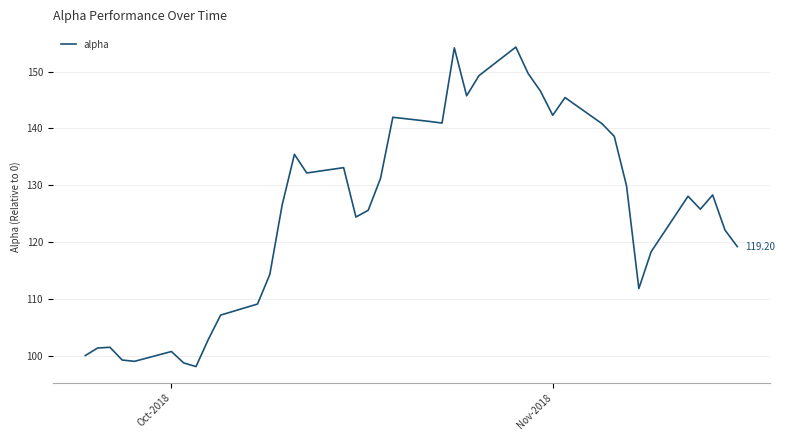

How many distinct data groups are displayed?

1